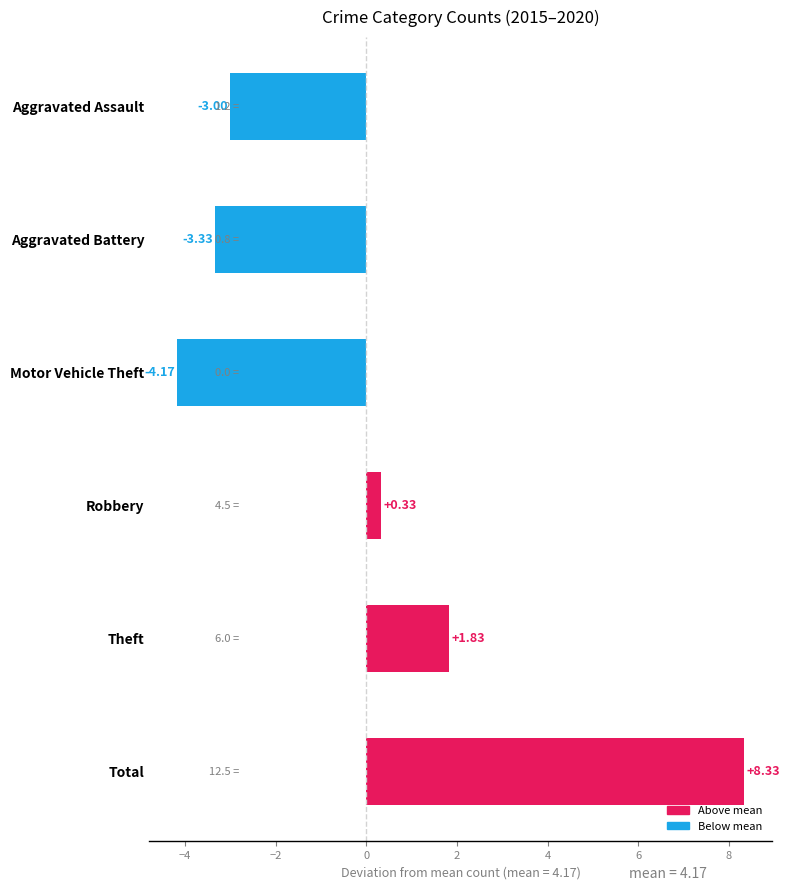

What is the difference between the maximum and minimum values?

12.5